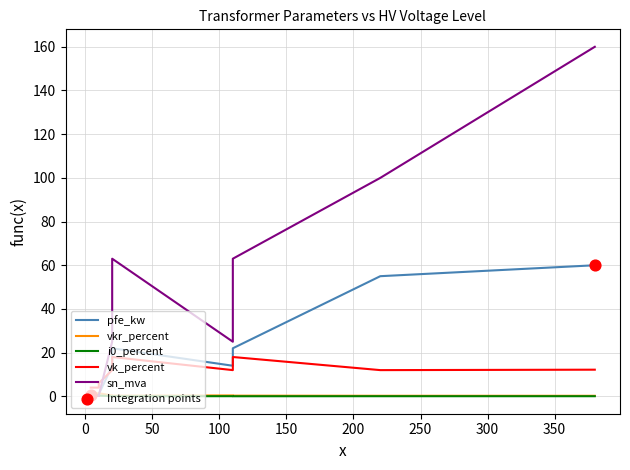

Which series reaches the minimum Y coordinate?

i0_percent